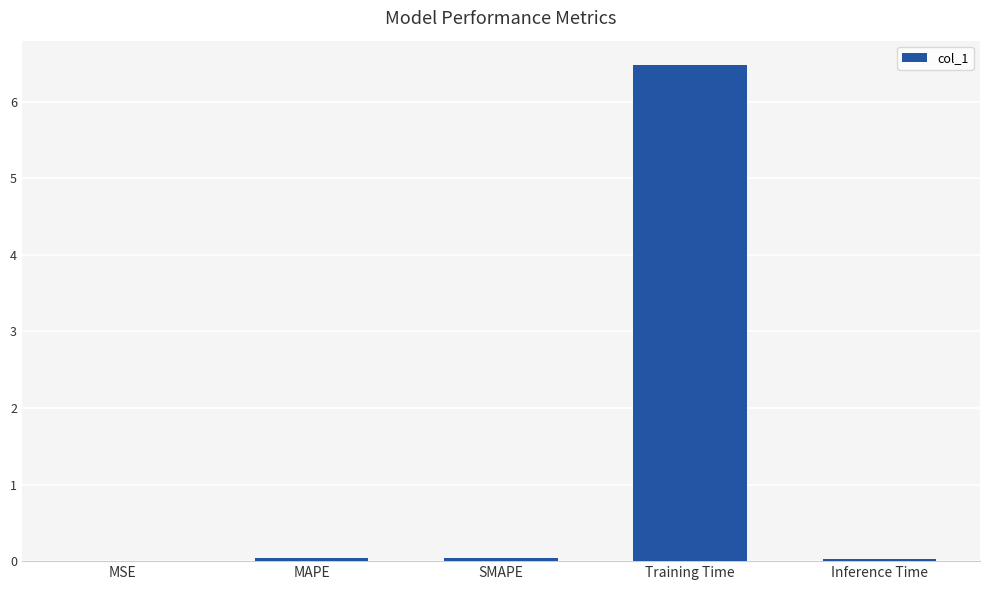

What is the sum of all values?

6.6